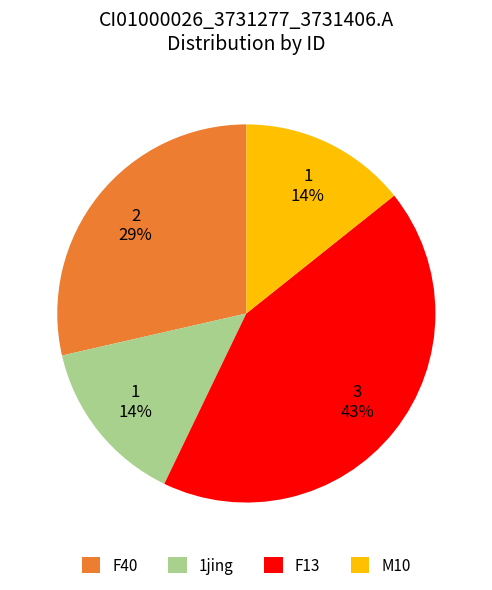

To the nearest percent, what is the average slice percentage?

25%